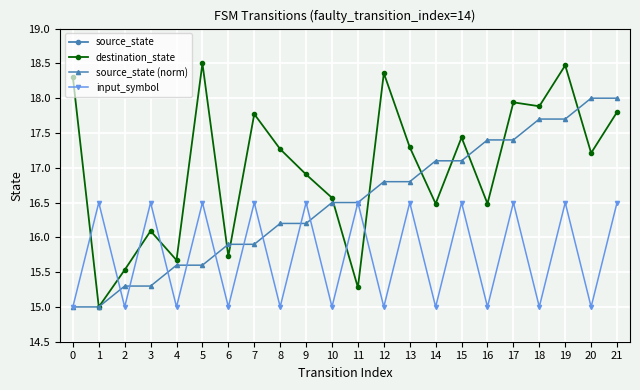

True or false: source_state (norm) has a value of 15.0 at 0.

True